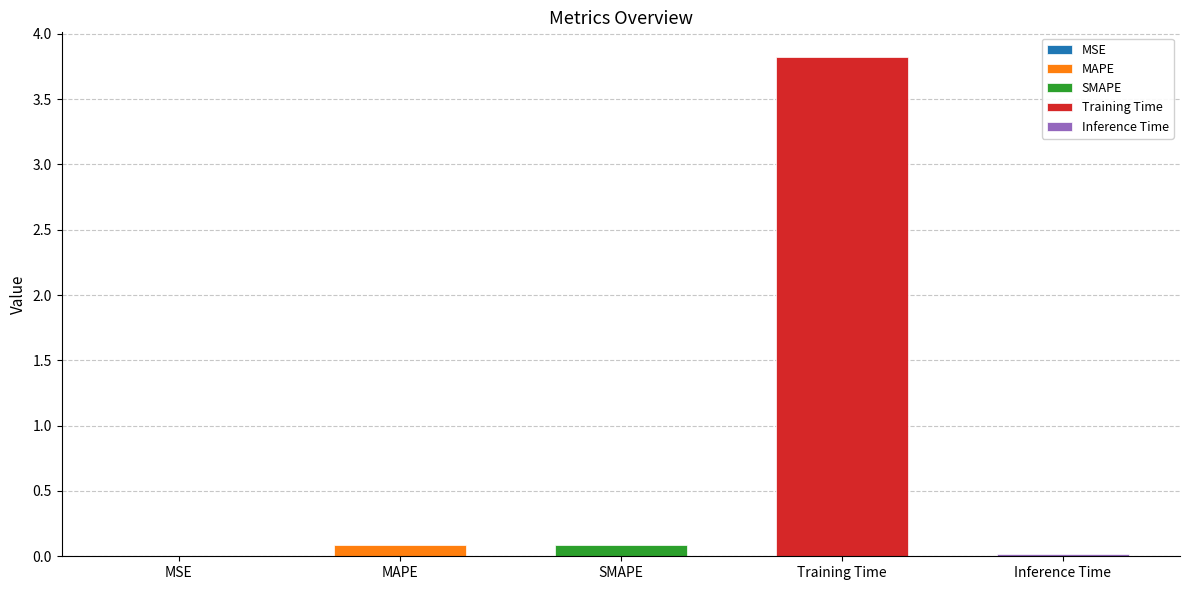

Which label corresponds to the smallest value in the chart?

MSE